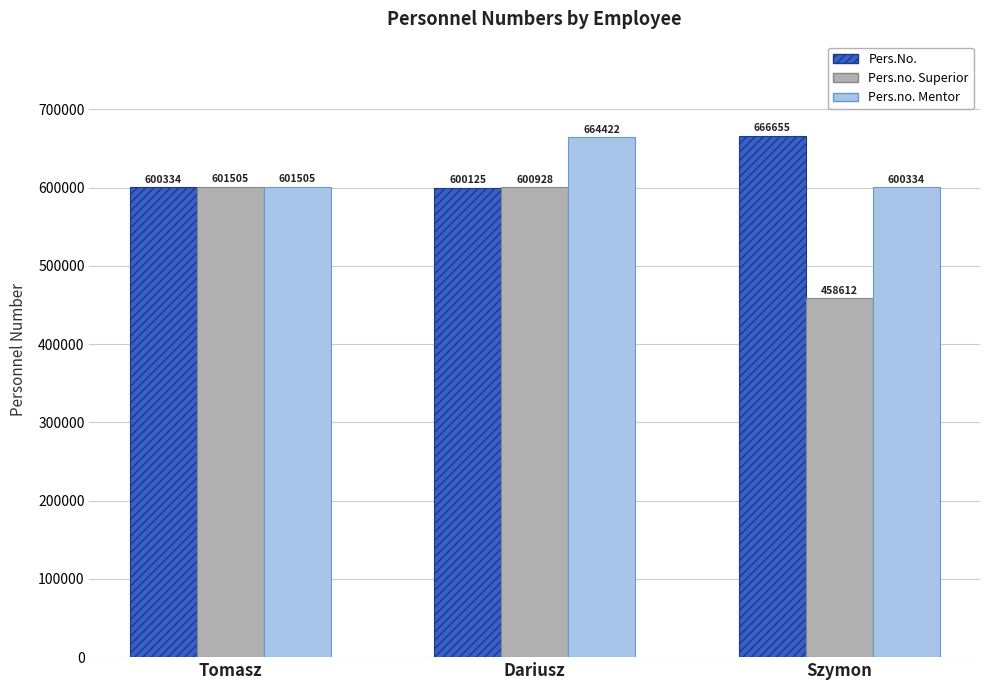

What position from the right is Szymon?

1